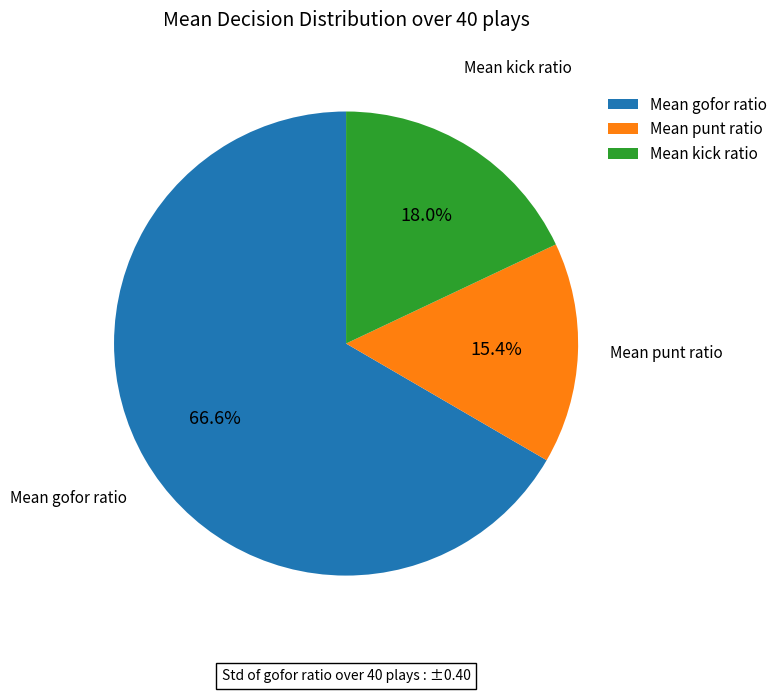

What is the largest slice in the pie chart?

Mean gofor ratio